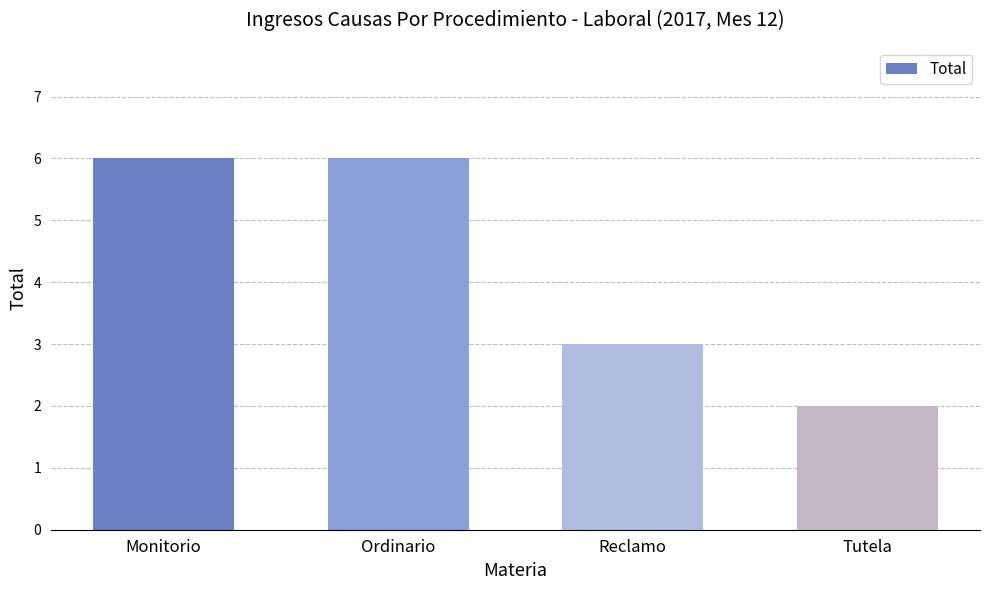

What position from the right is Ordinario?

3